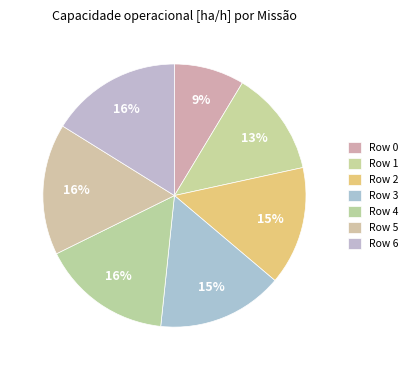

To the nearest percent, what is the combined percentage of Row 5 and Row 2?

31%